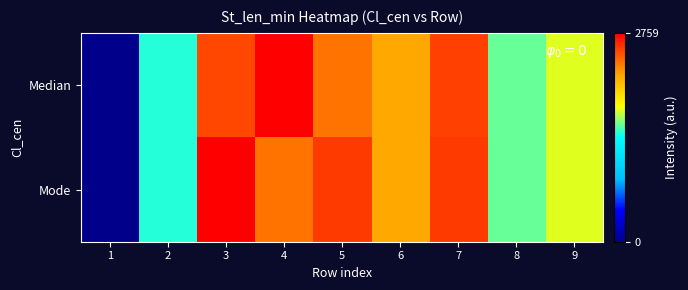

Reading left to right, transcribe all the data shown in this chart.

Median: 1=0	2=1437	3=2520	4=2759	5=2364	6=2183	7=2541	8=1546	9=1745
Mode: 1=0	2=1437	3=2759	4=2364	5=2562	6=2183	7=2562	8=1546	9=1745